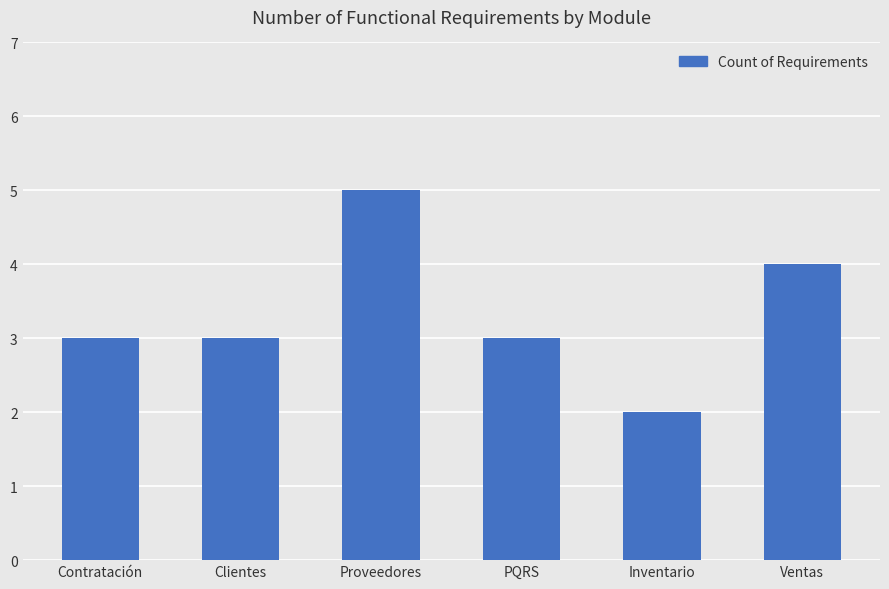

What is the label of the 5th bar from the left?

Inventario